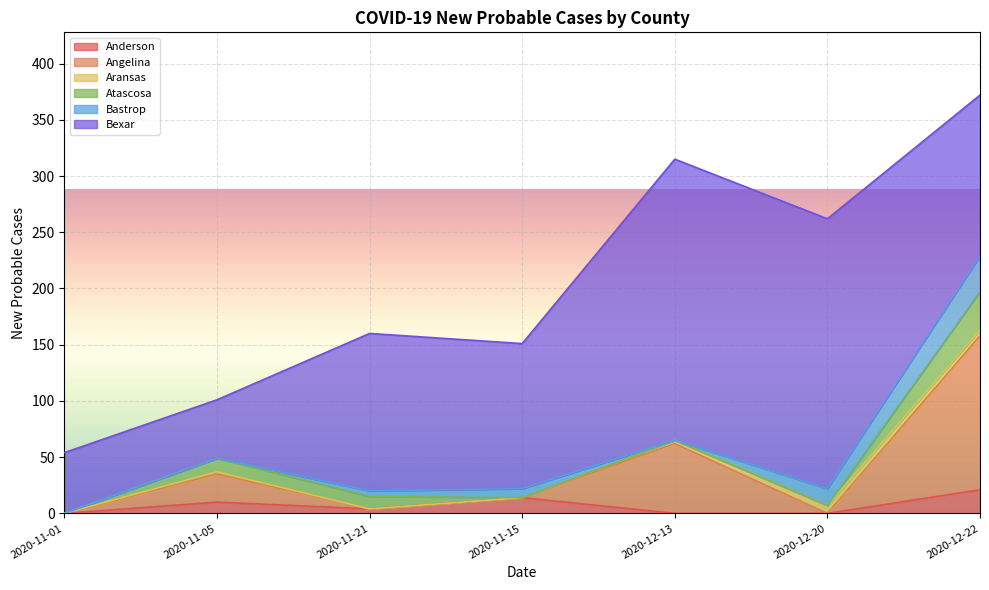

At which category does Aransas reach its first local peak?

2020-11-05